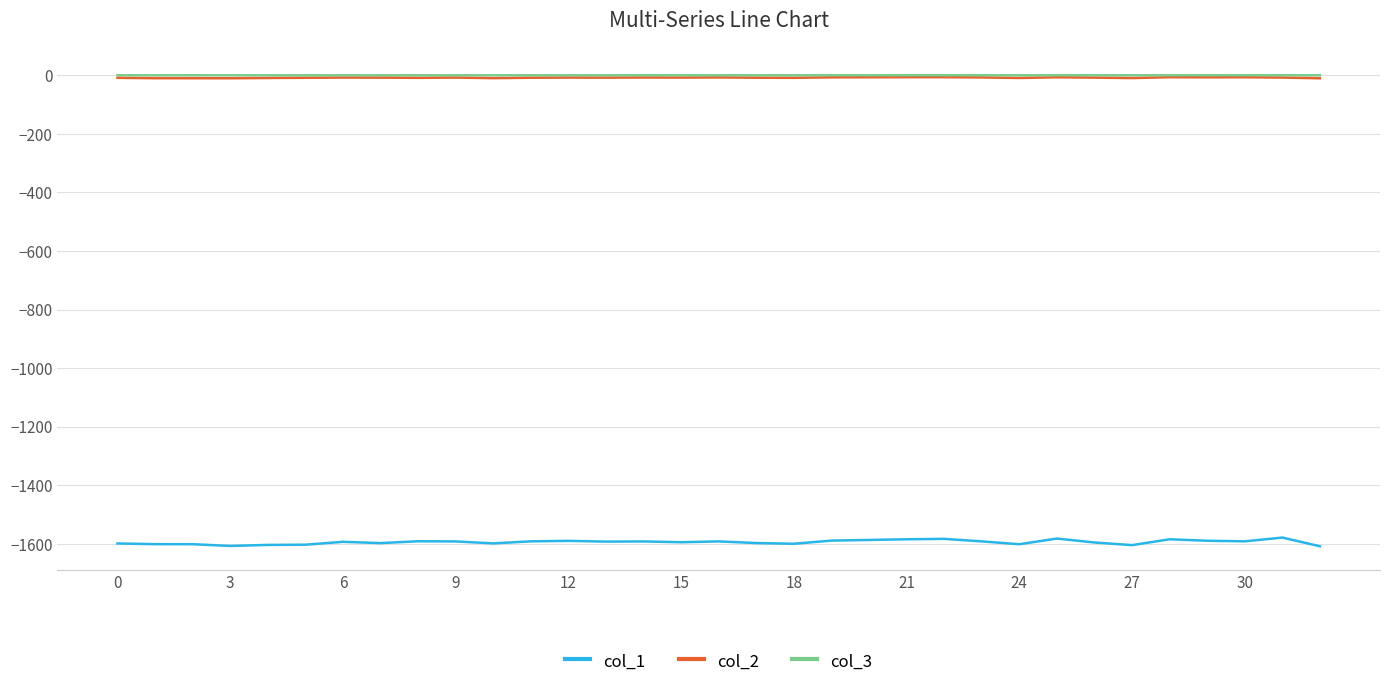

True or false: col_2 and col_1 intersect in this chart.

False